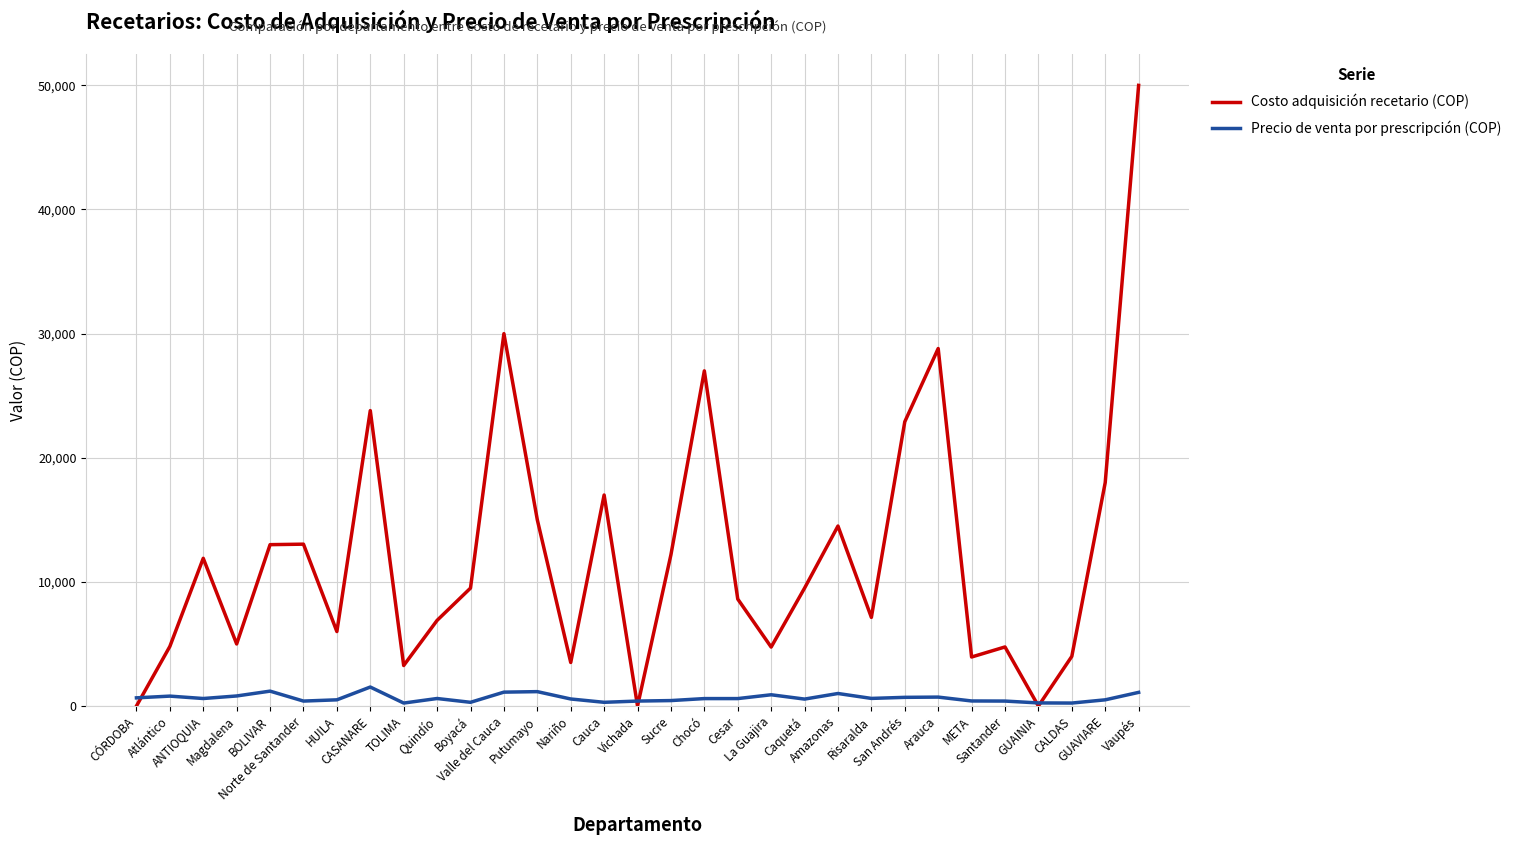

What is the sum of all Costo adquisición recetario (COP) values?

378822.0